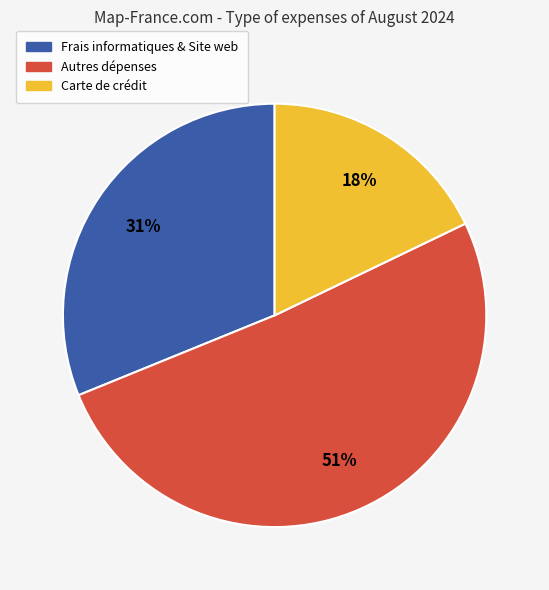

To the nearest percent, what percentage of the pie is Autres dépenses?

51%